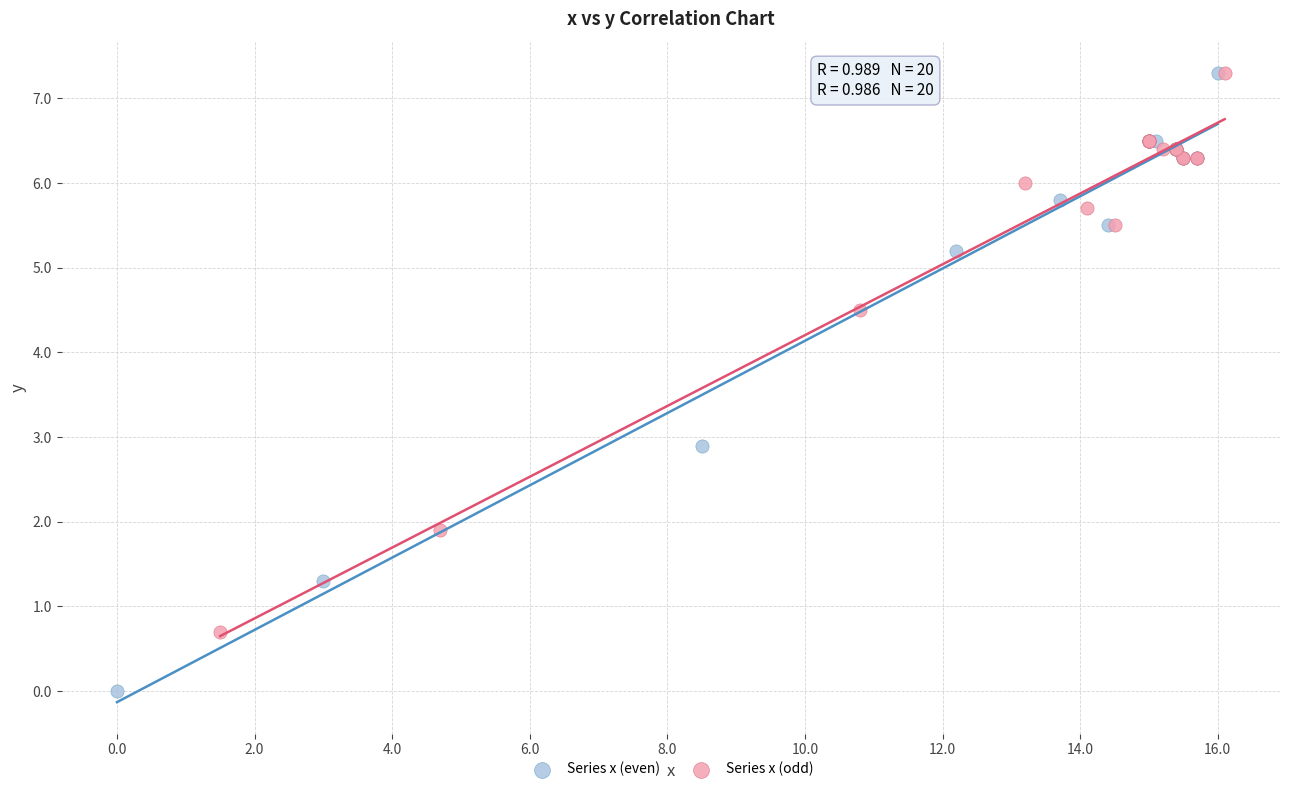

Which series reaches the minimum Y coordinate?

Series x (even)